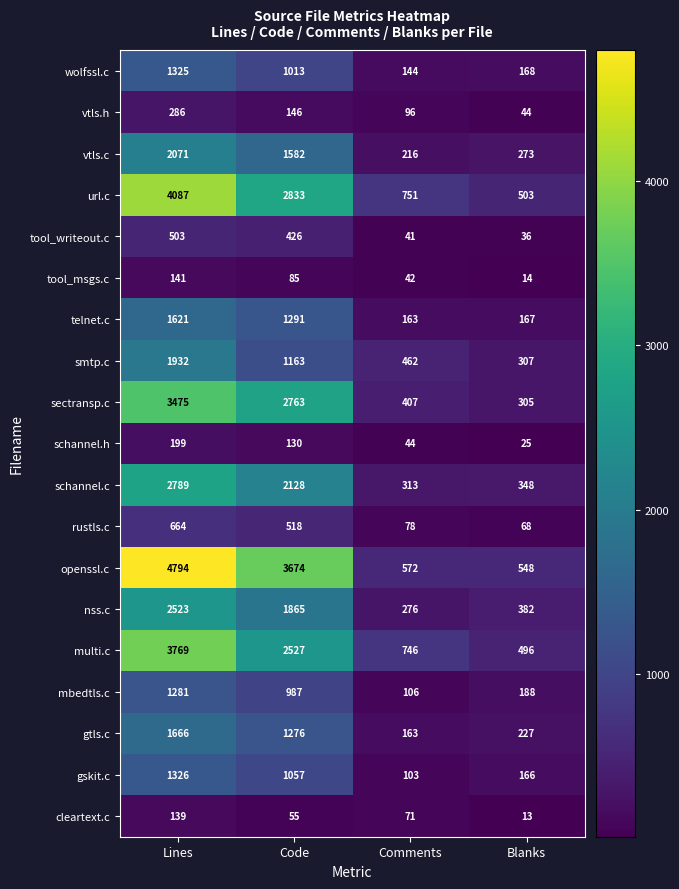

What is the difference between the maximum and second lowest values in the sectransp.c series?

3068